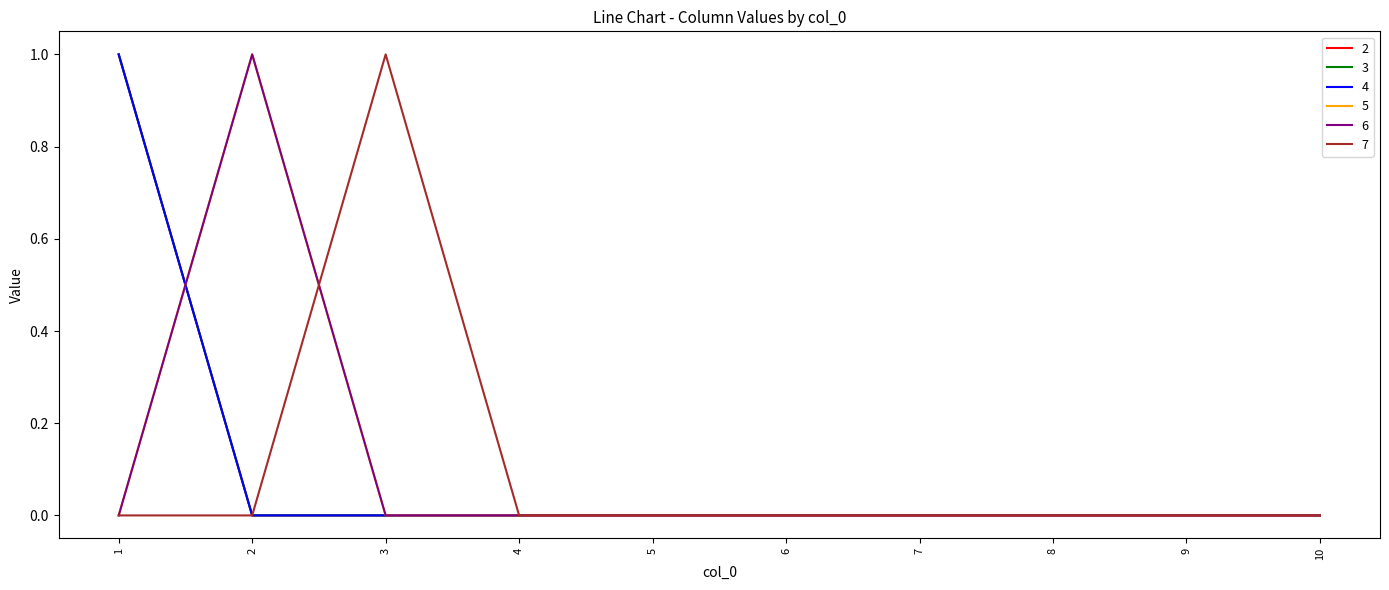

Does the chart display data point markers on the line(s)?

No